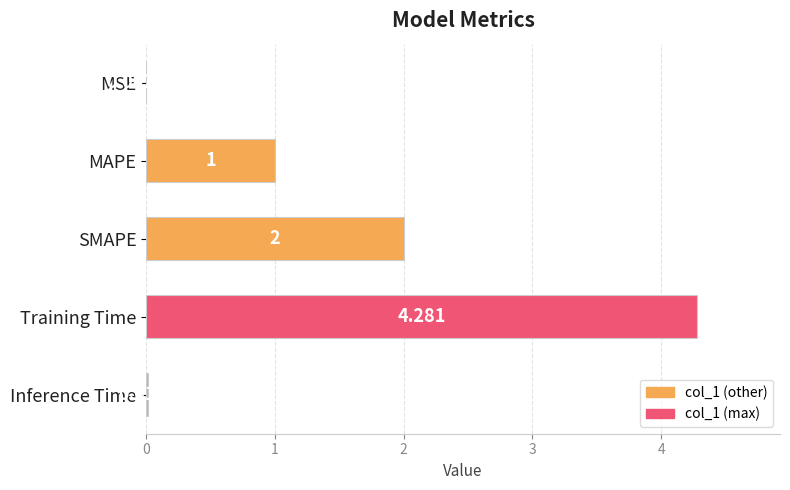

Which has a higher value, MSE or Training Time?

Training Time